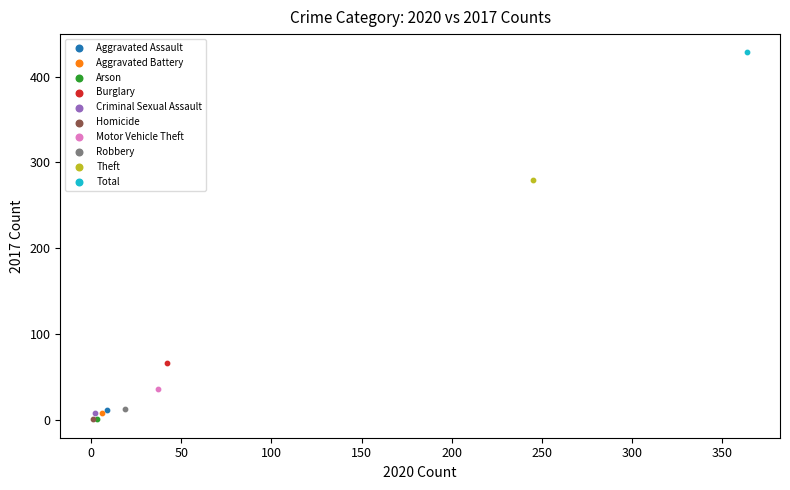

Which series contains the highest Y value?

Total